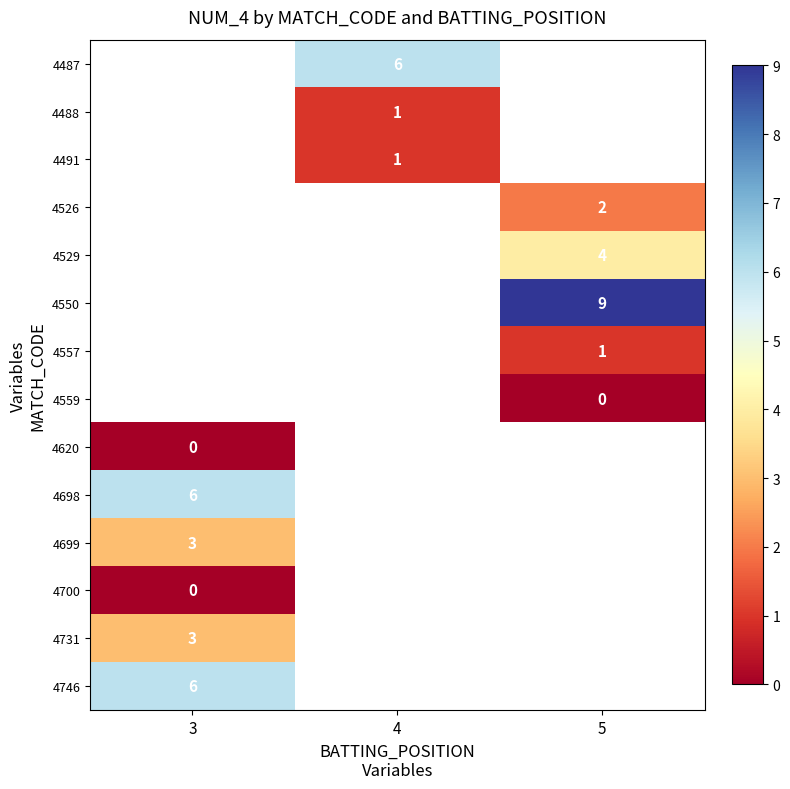

True or false: 4491 has a value of 1 at 4.

True